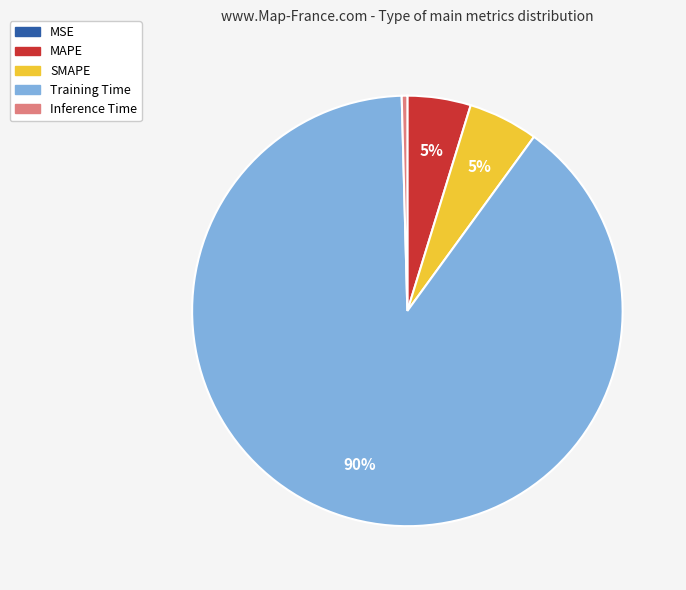

Combined, do Inference Time and SMAPE account for over 50%?

No